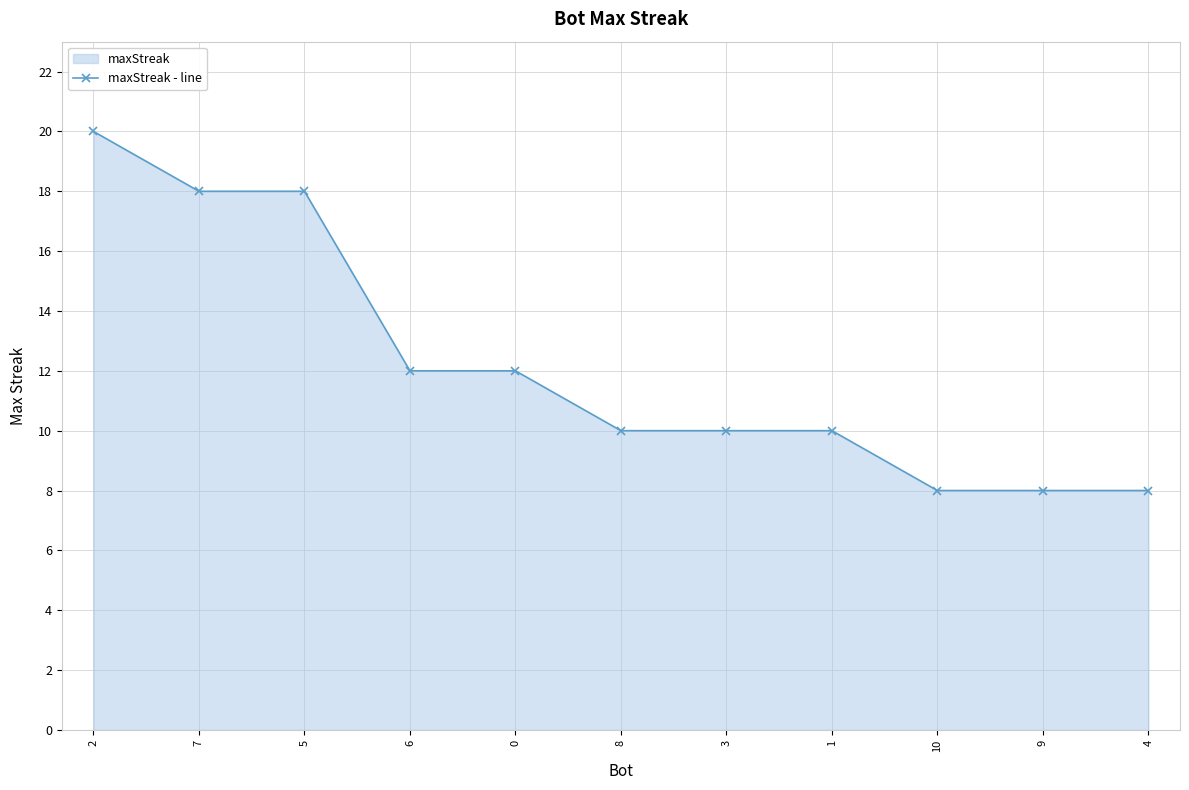

Rank the categories by value from highest to lowest.

2, 7, 5, 6, 0, 8, 3, 1, 10, 9, 4